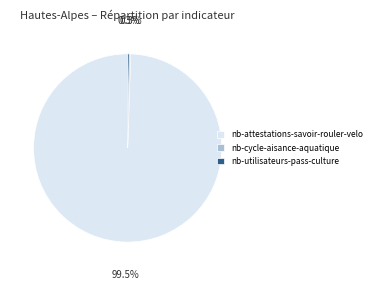

What is the largest slice in the pie chart?

nb-attestations-savoir-rouler-velo